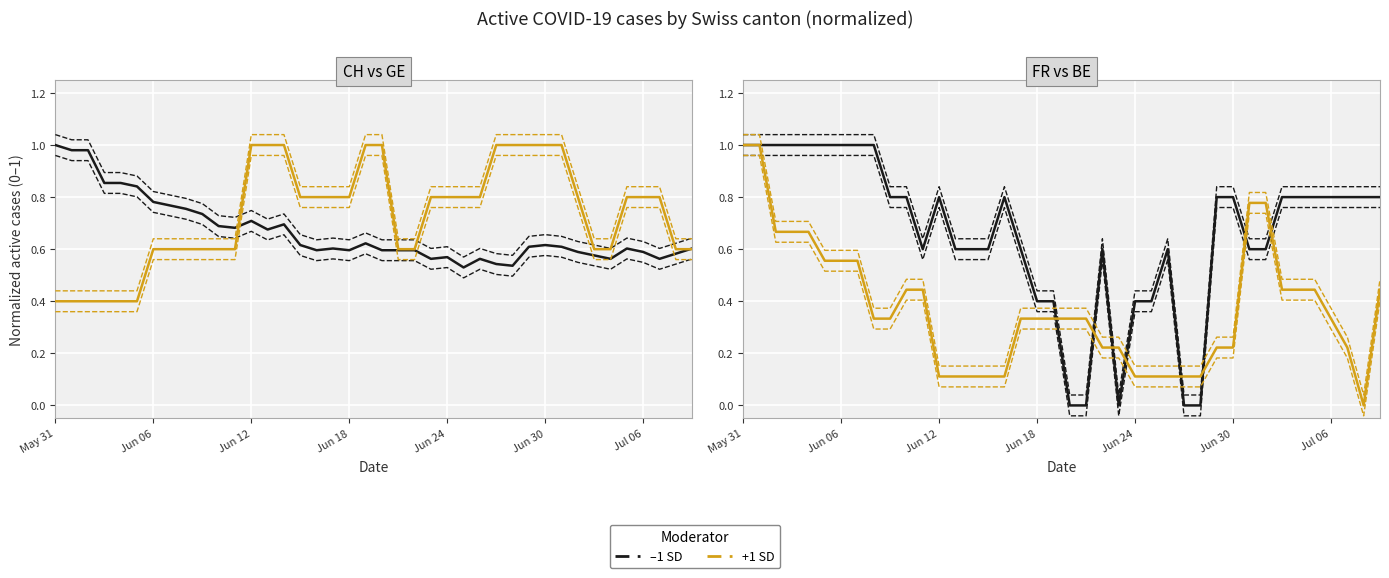

Where is the first local maximum for CH total (–1 SD)?

Jun 12